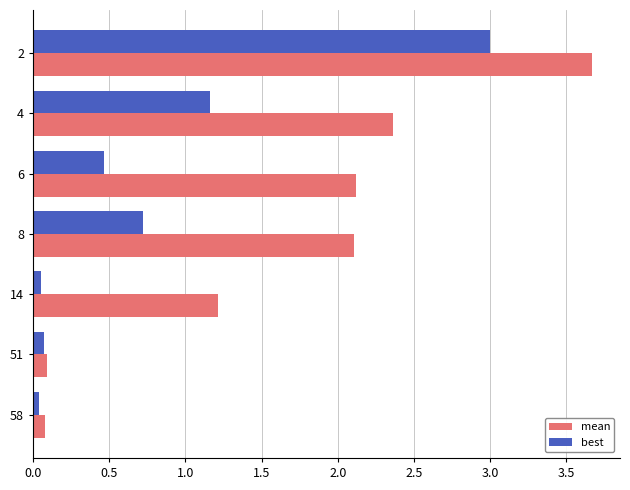

Which series has the largest total across all categories?

mean